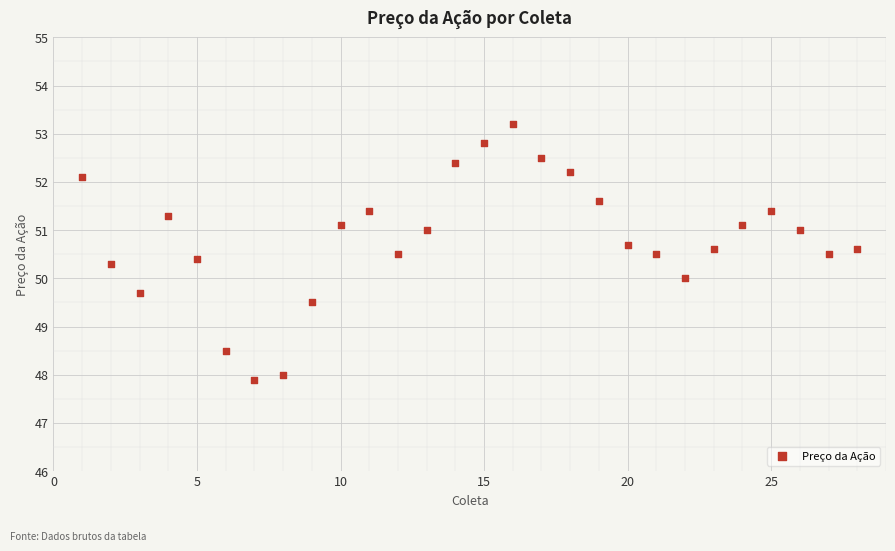

What is the range of X values (max minus min)?

27.0